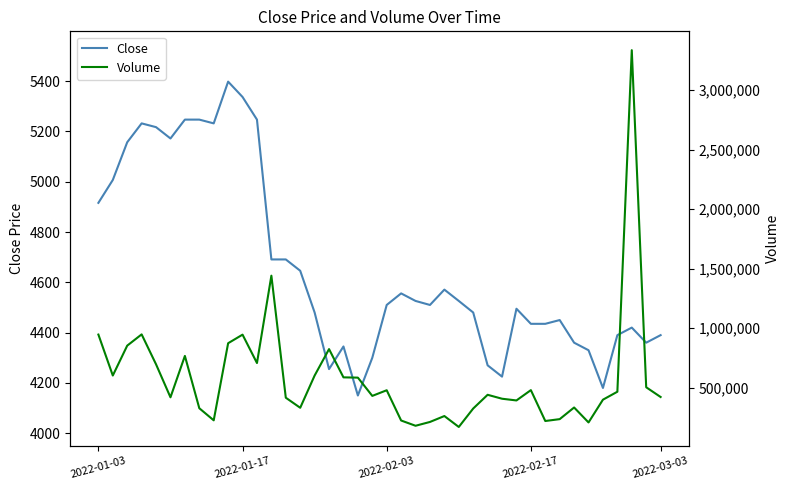

What is the maximum value for Volume?

3336250